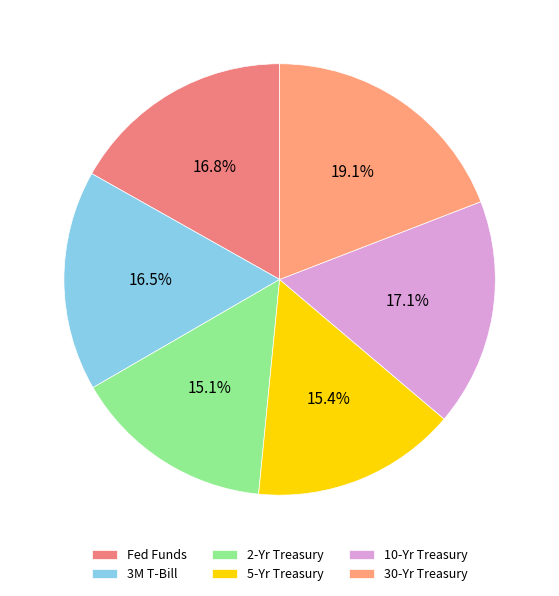

To the nearest percent, what portion does Fed Funds represent?

17%